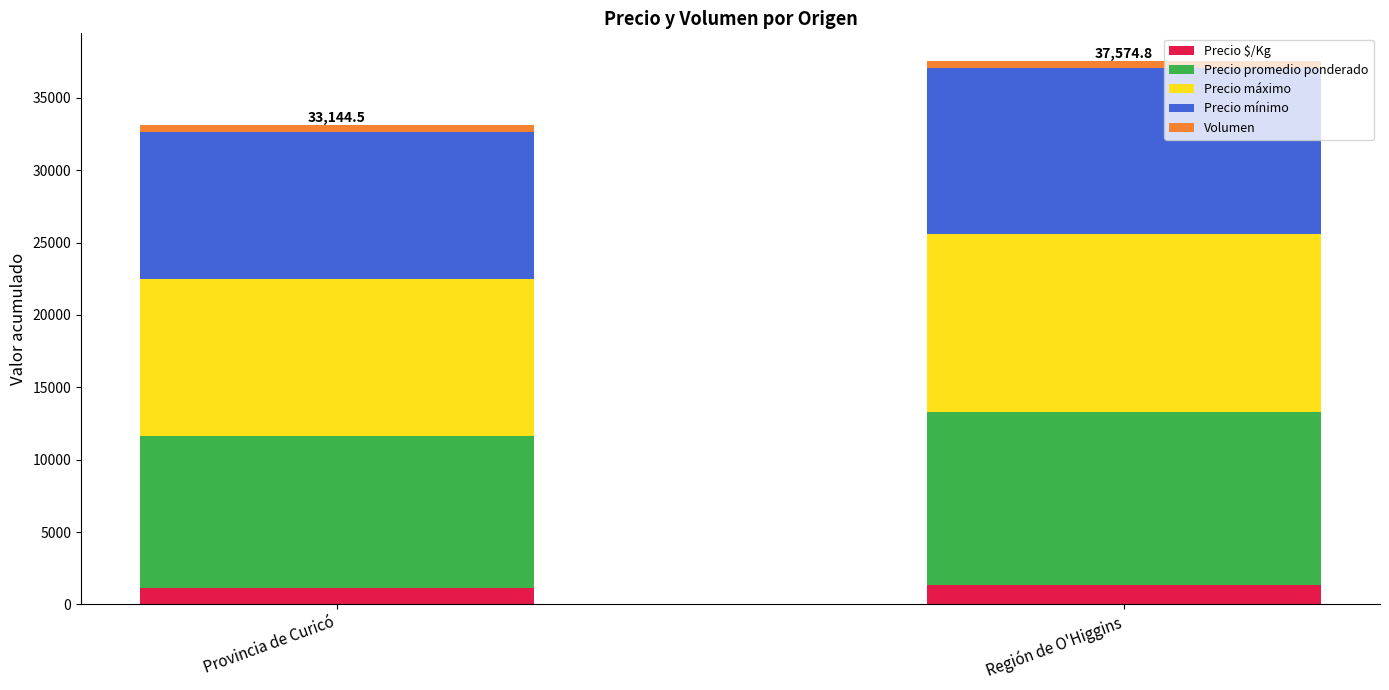

Is it true that Precio $/Kg equals 1367.6 at Región de O'Higgins?

True